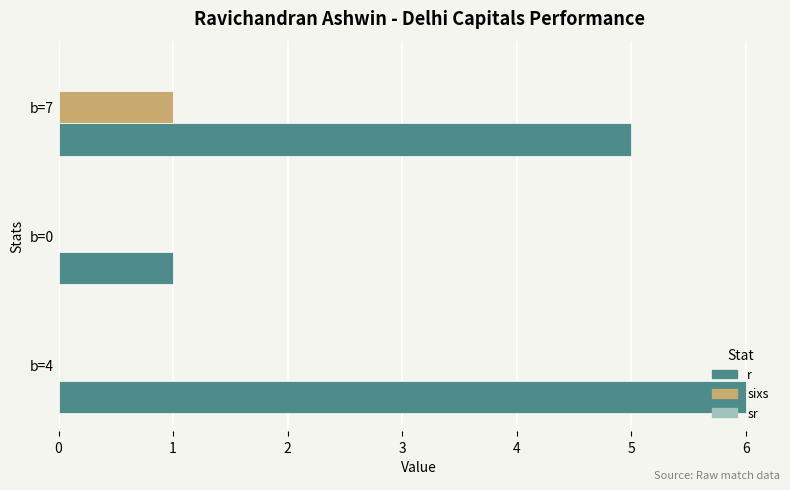

What is the maximum value shown in the chart?

6